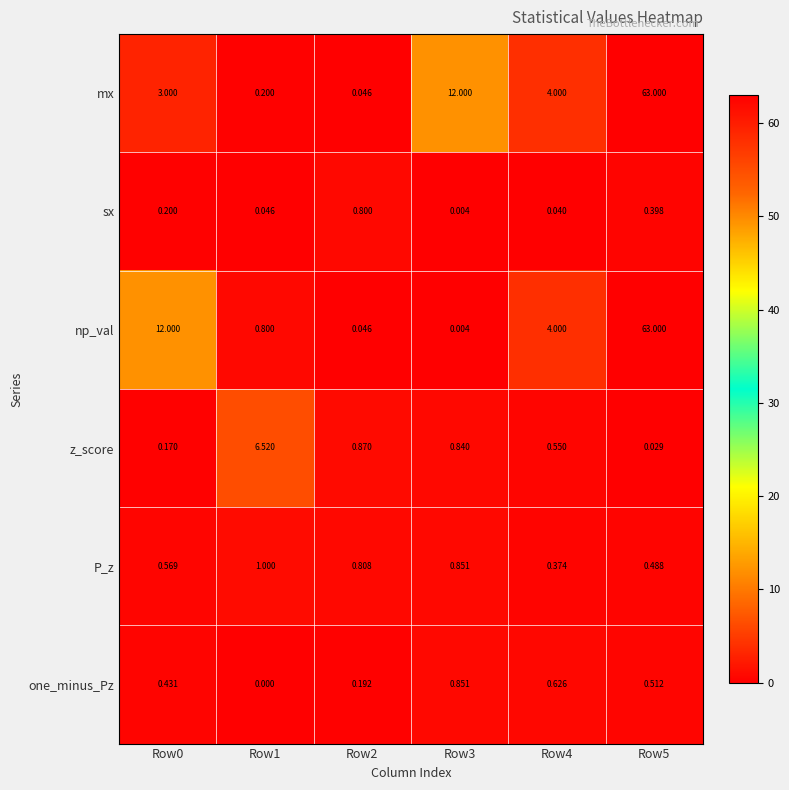

Which series has the largest range (max minus min)?

np_val